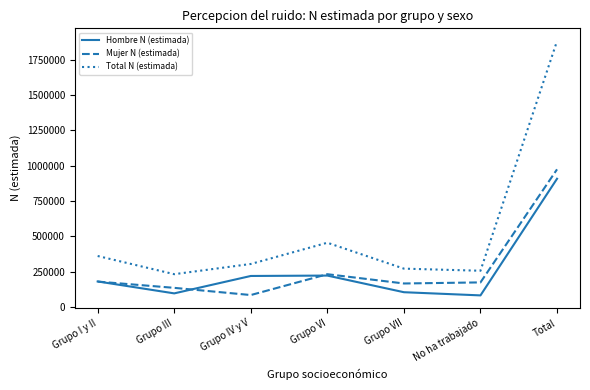

True or false: Total N (estimada) and Hombre N (estimada) intersect in this chart.

False